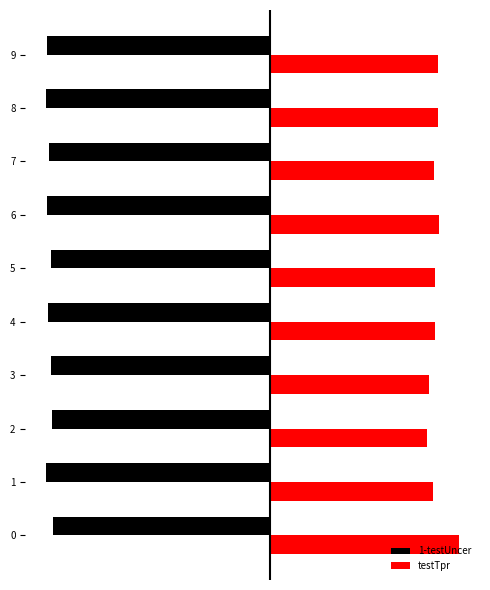

Which has a higher value, 7 or 2?

2